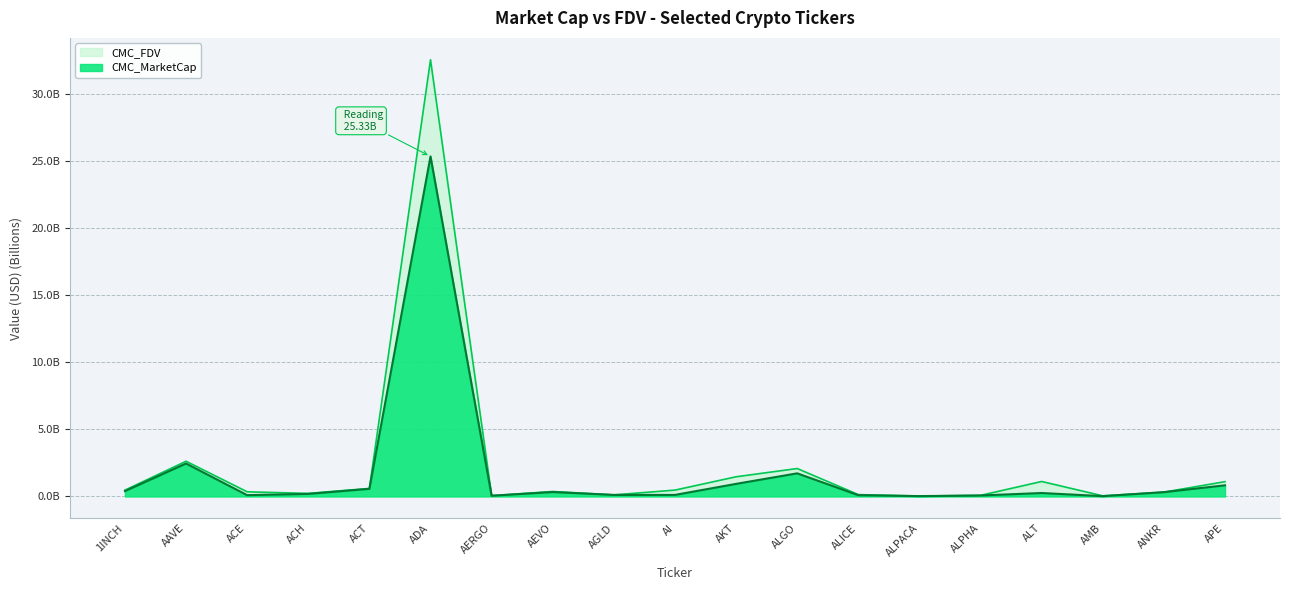

What is the difference between the maximum and minimum values in the CMC_FDV series?

32.5